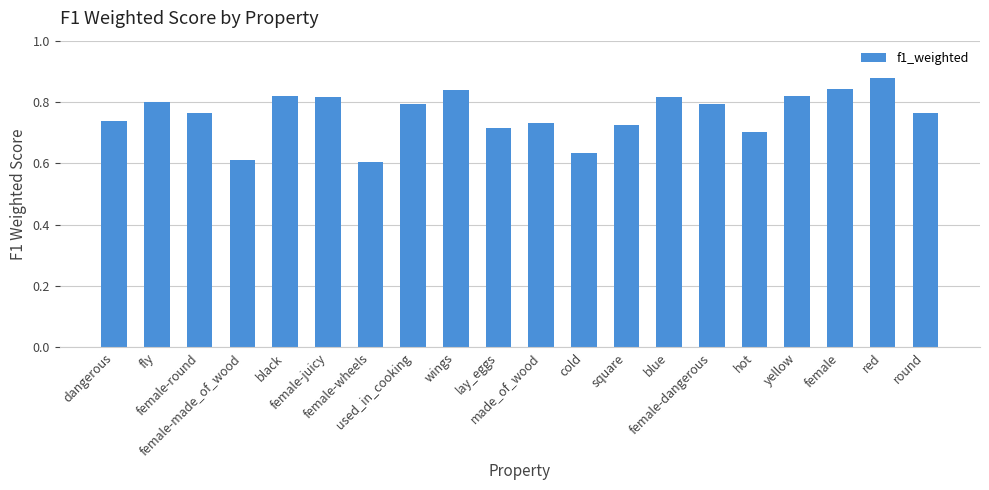

Is it true that the value at yellow is 1.3?

False